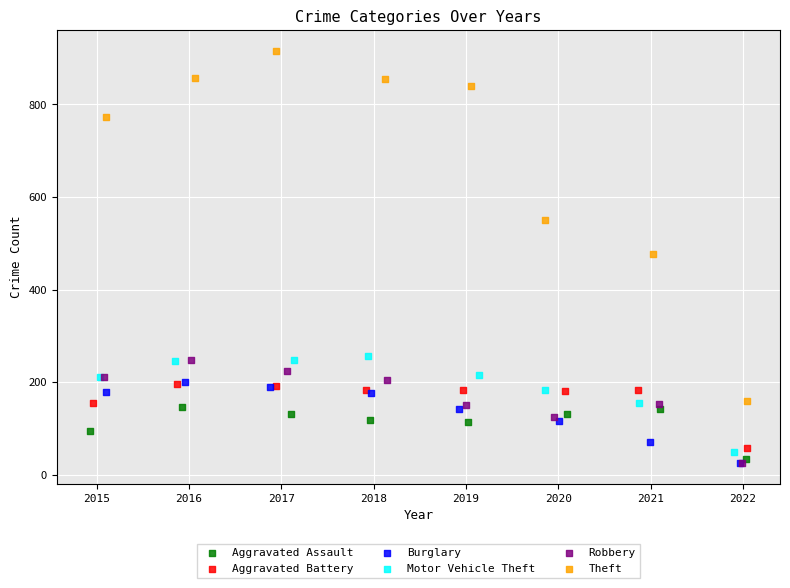

Which series reaches the maximum Y coordinate?

Theft